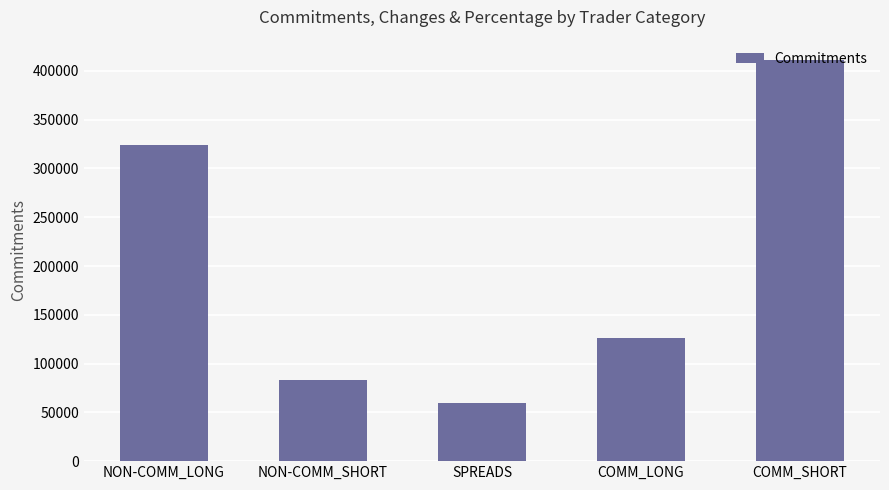

The chart shows a value of 324512 at NON-COMM_LONG. True or false?

True